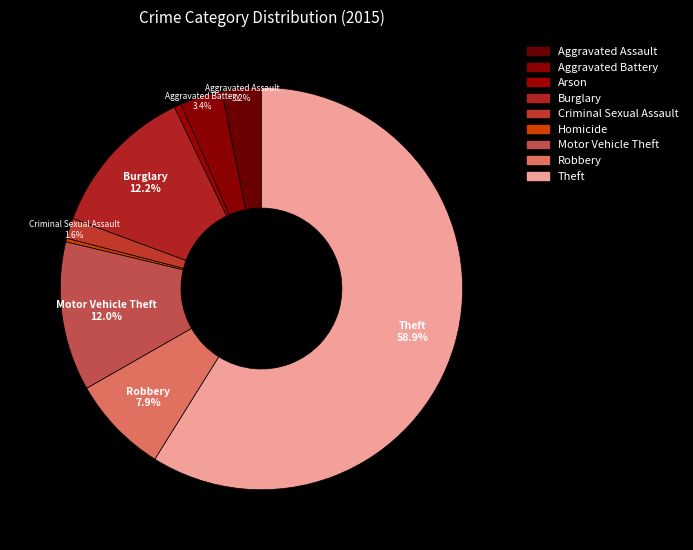

How many segments does this pie chart have?

9